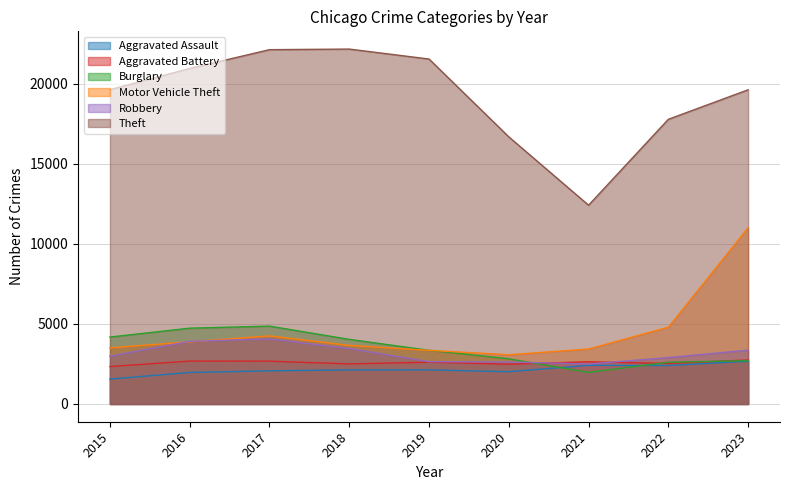

What is the difference between the maximum and second lowest values in the Robbery series?

1445